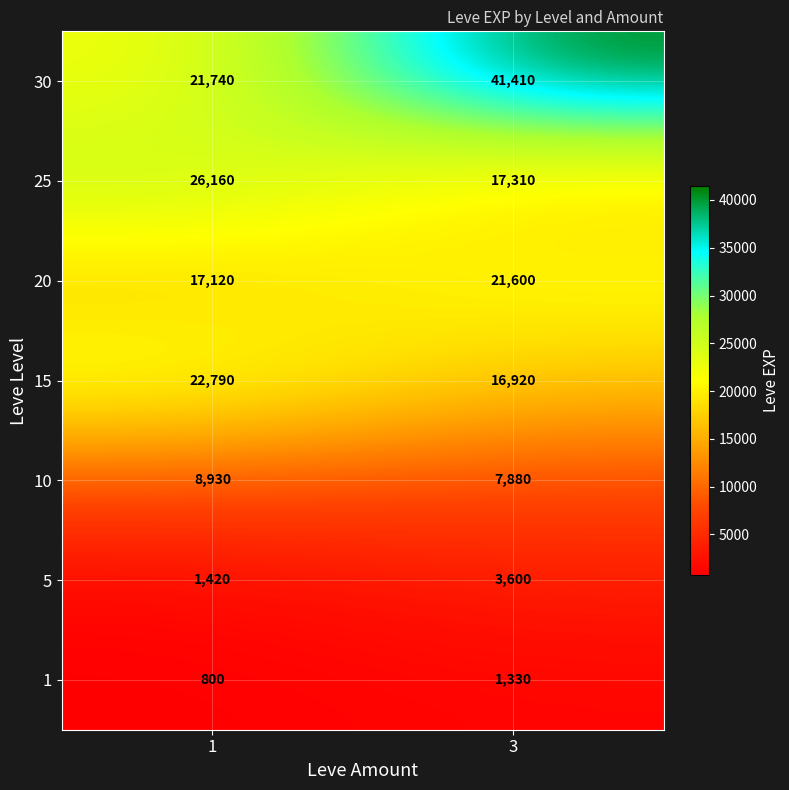

Rank the series at 3 from highest to lowest value.

30, 20, 25, 15, 10, 5, 1